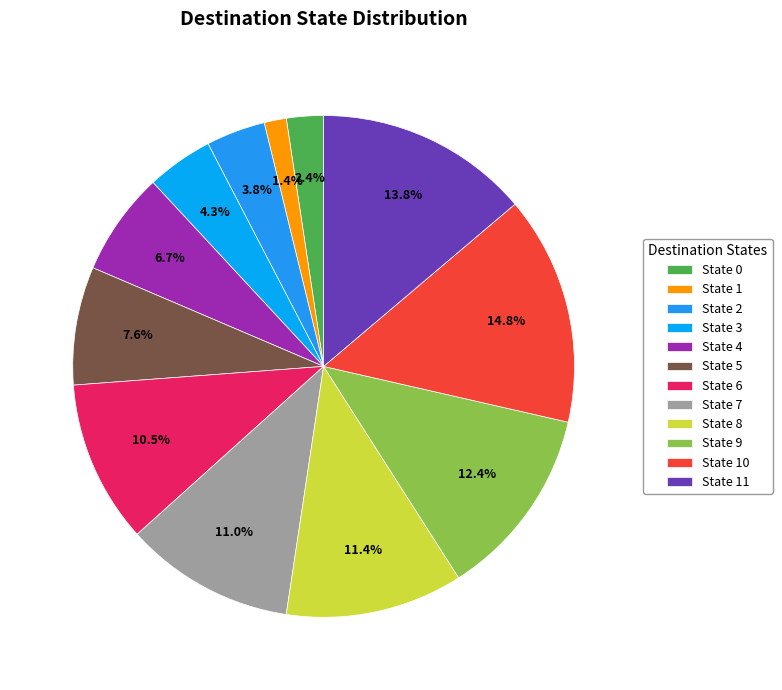

Which slice is the largest?

State 10